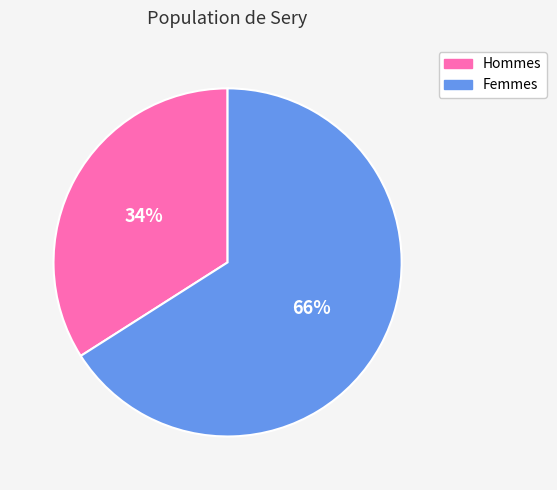

Rank the categories by value from highest to lowest.

Femmes, Hommes